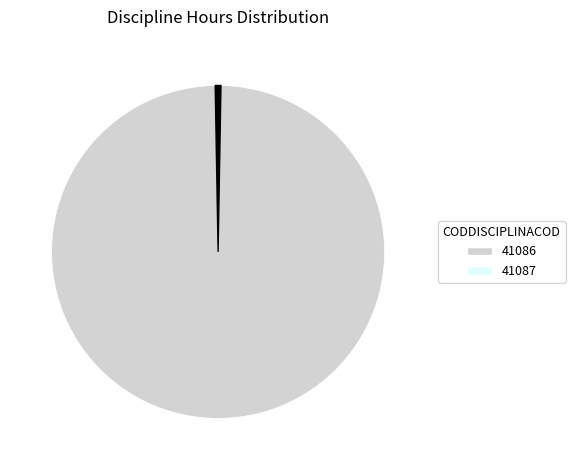

Does any single category account for the majority?

Yes